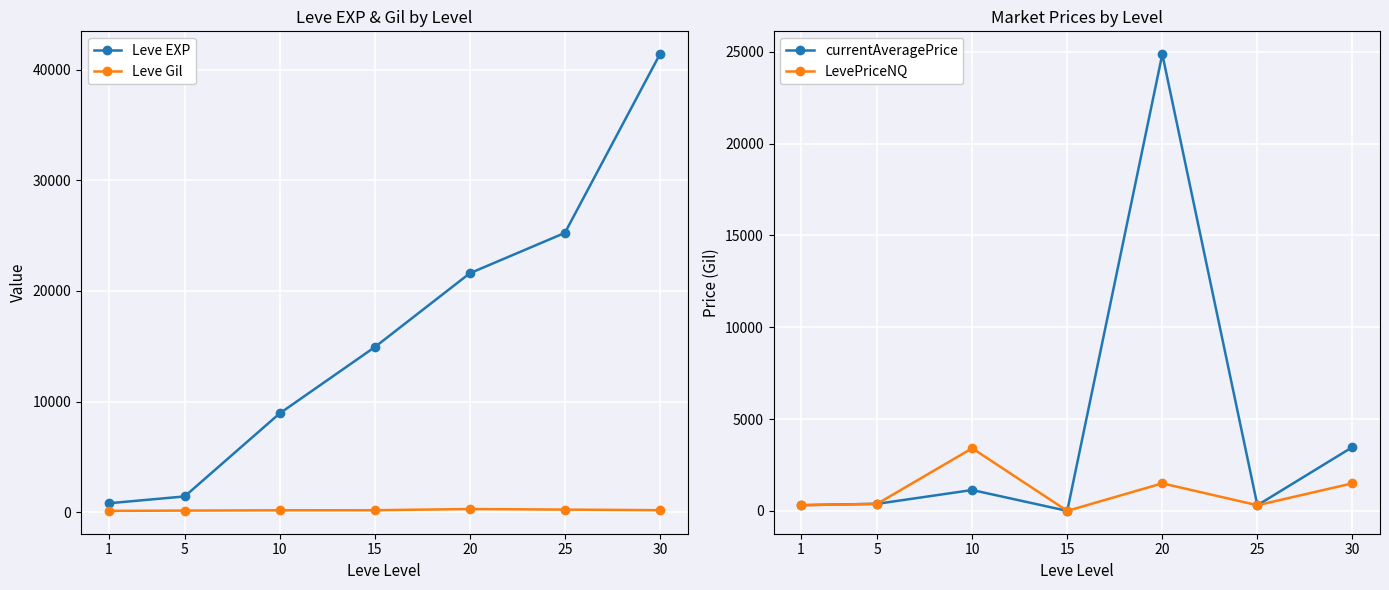

What is the difference between the Leve Gil values at 15 and 20?

109